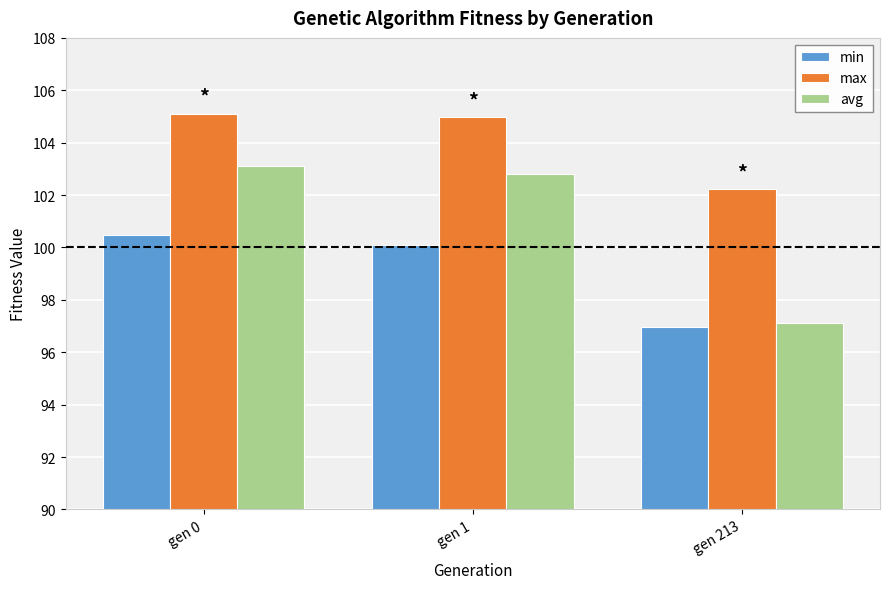

What is the difference between the maximum and minimum values in the max series?

2.9